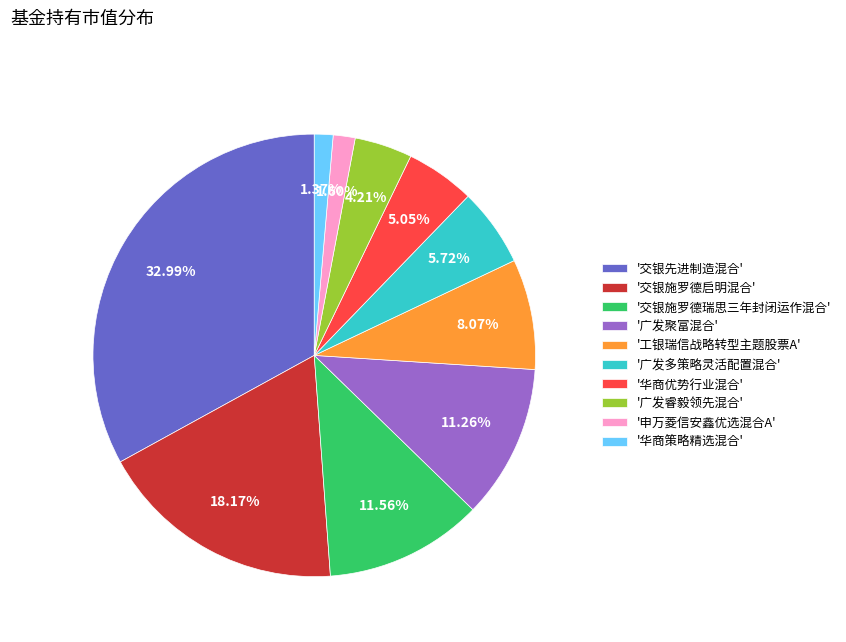

Count the number of slices in the pie.

10